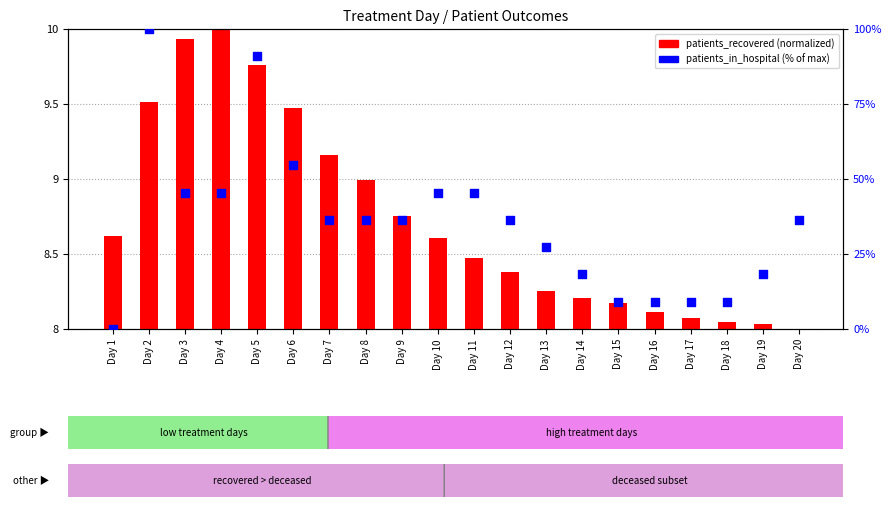

What are all the series names shown in the legend?

patients_recovered, patients_in_hospital